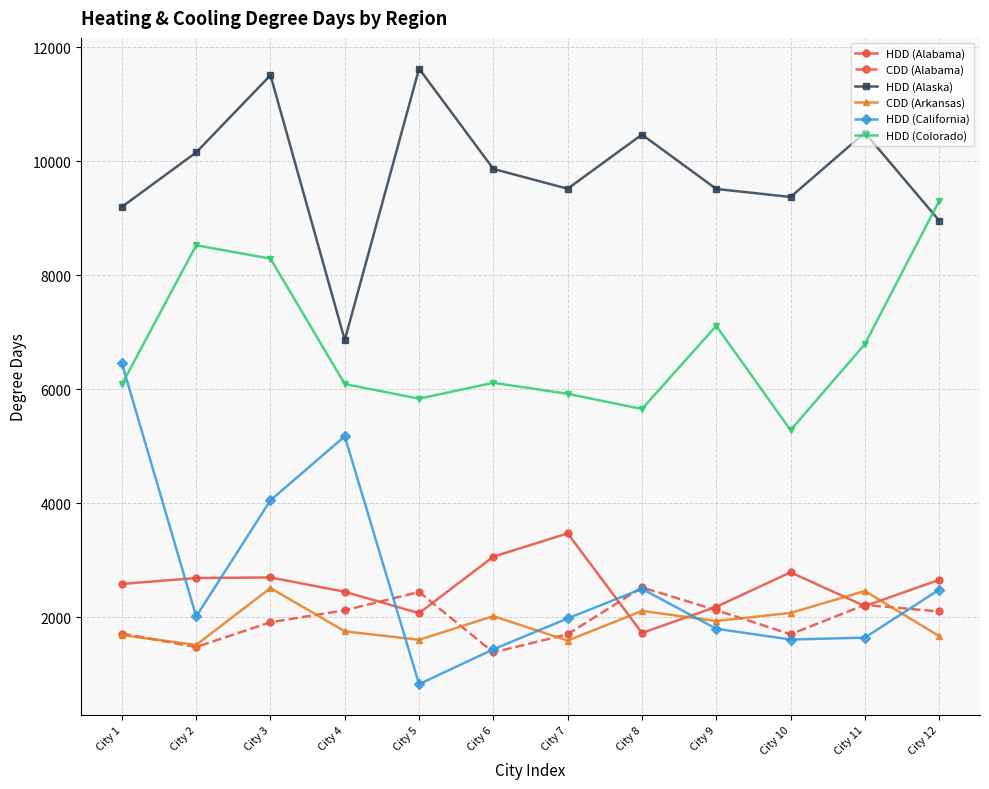

What is the total value across all series at City 12?

27179